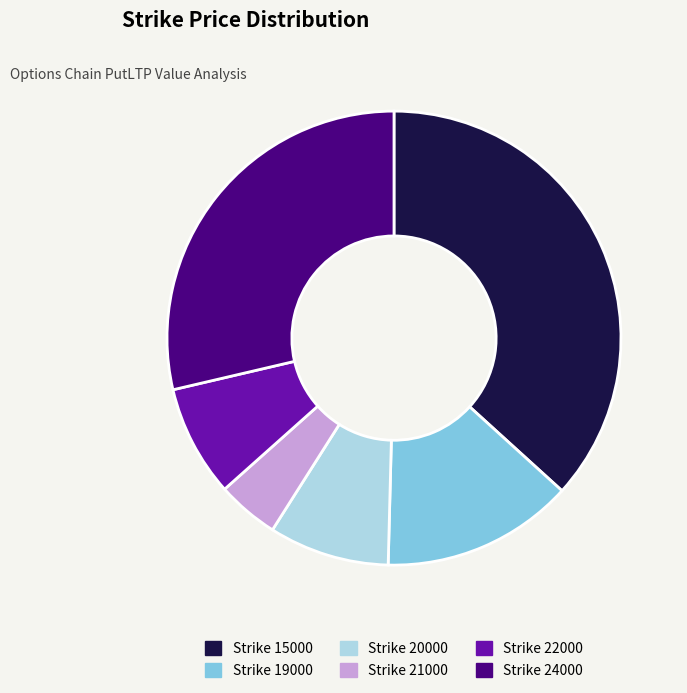

Does any single category account for the majority?

No